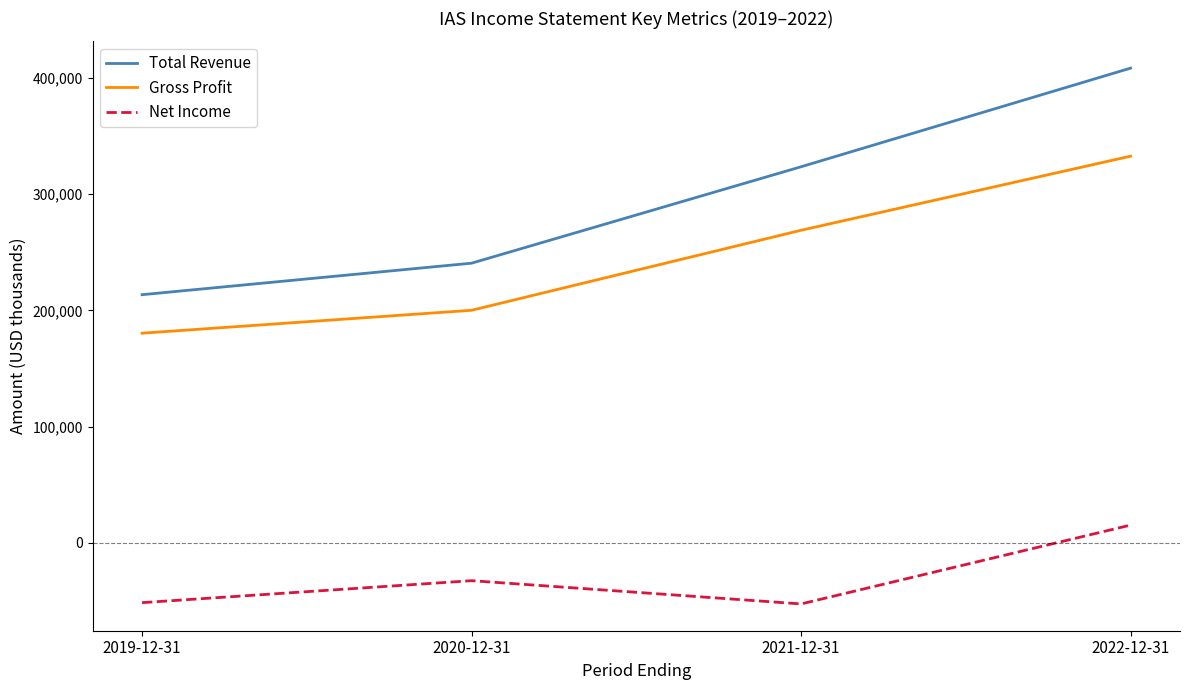

Is the value of Total Revenue at 2019-12-31 greater than the value of Gross Profit at 2021-12-31?

No